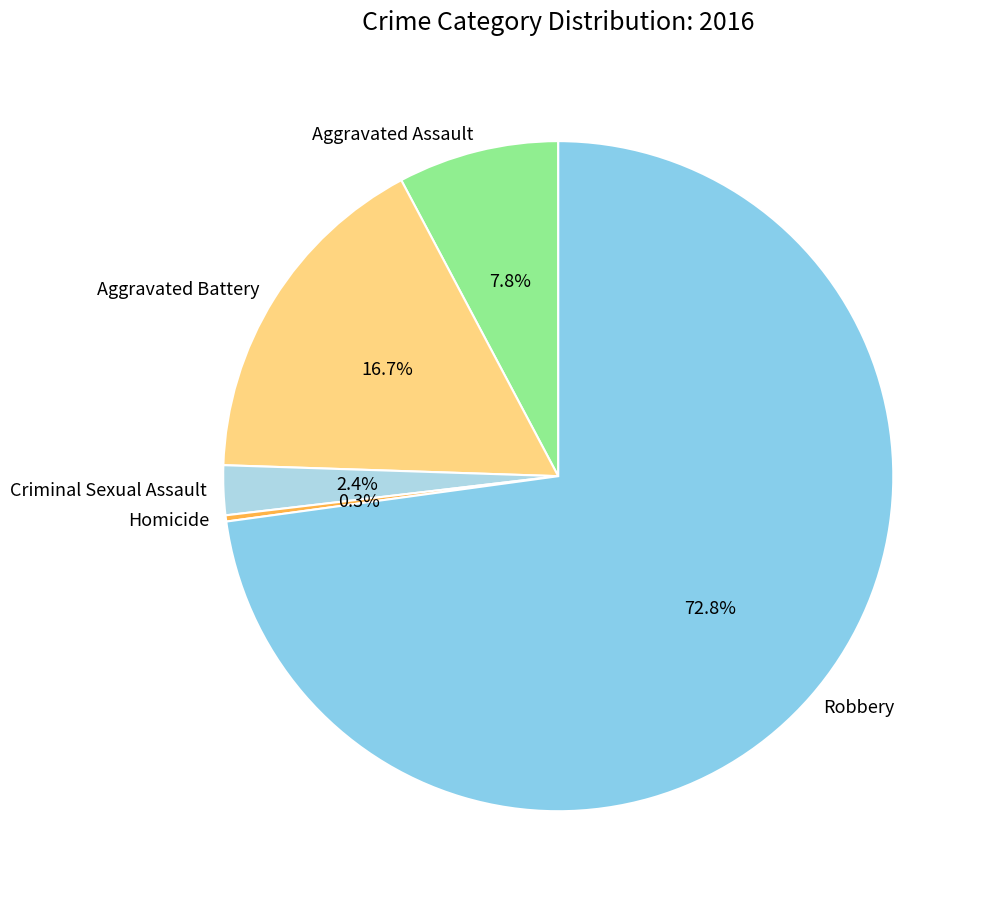

To the nearest percent, what is the combined percentage of Aggravated Assault and Aggravated Battery?

24%